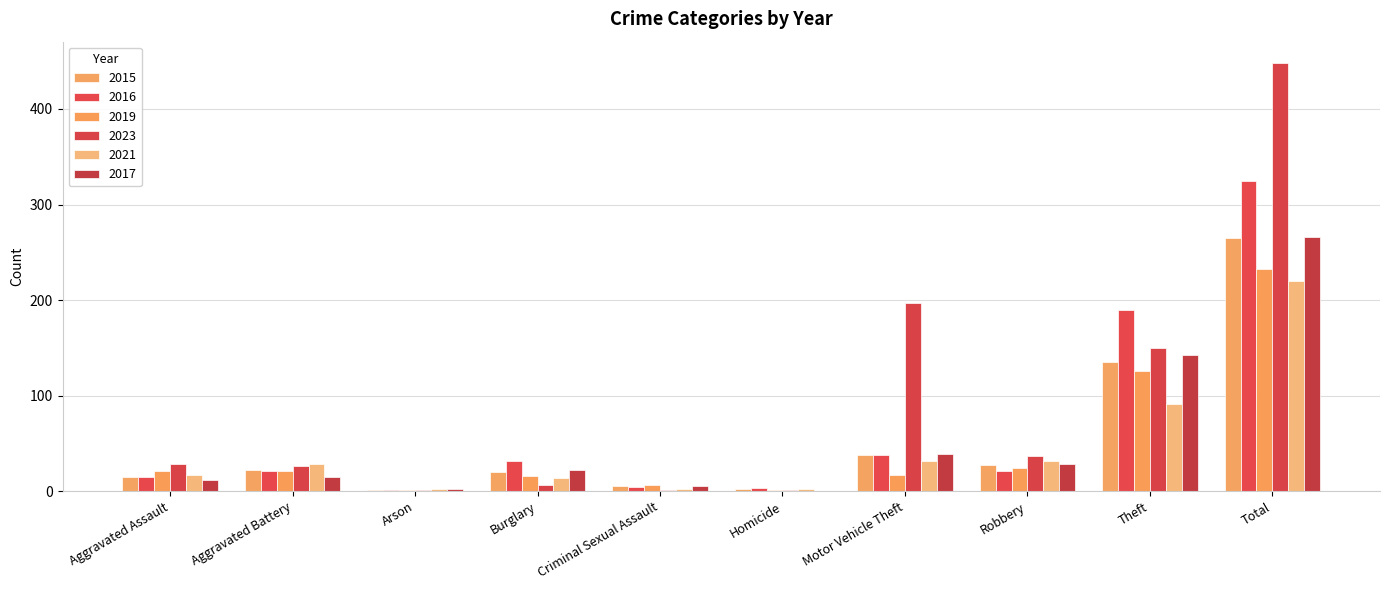

What is the total value across all series at Total?

1757